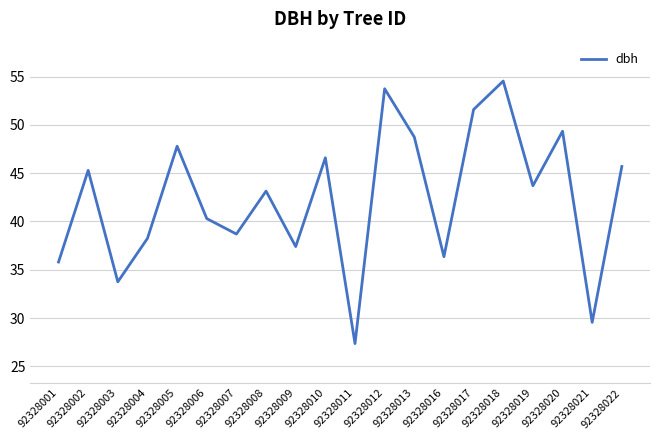

Where is the first local minimum?

92328003